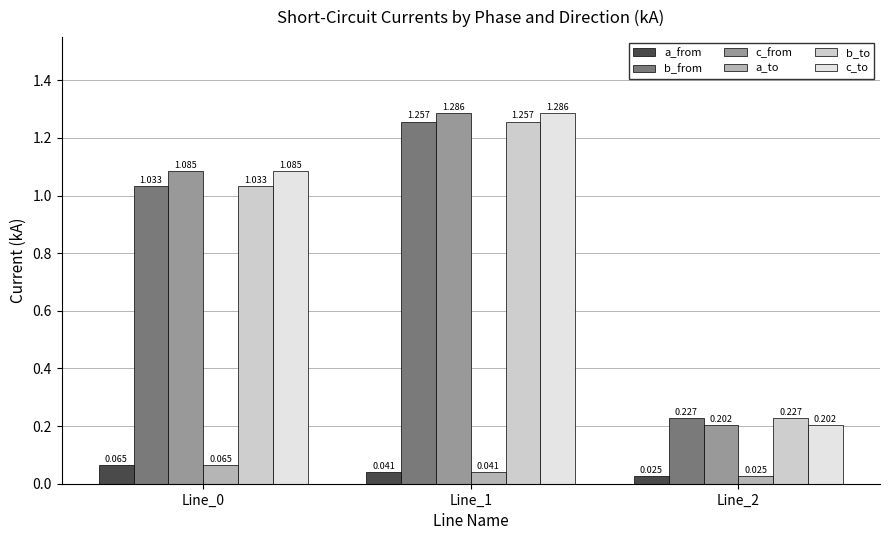

How many data points does each series have?

3